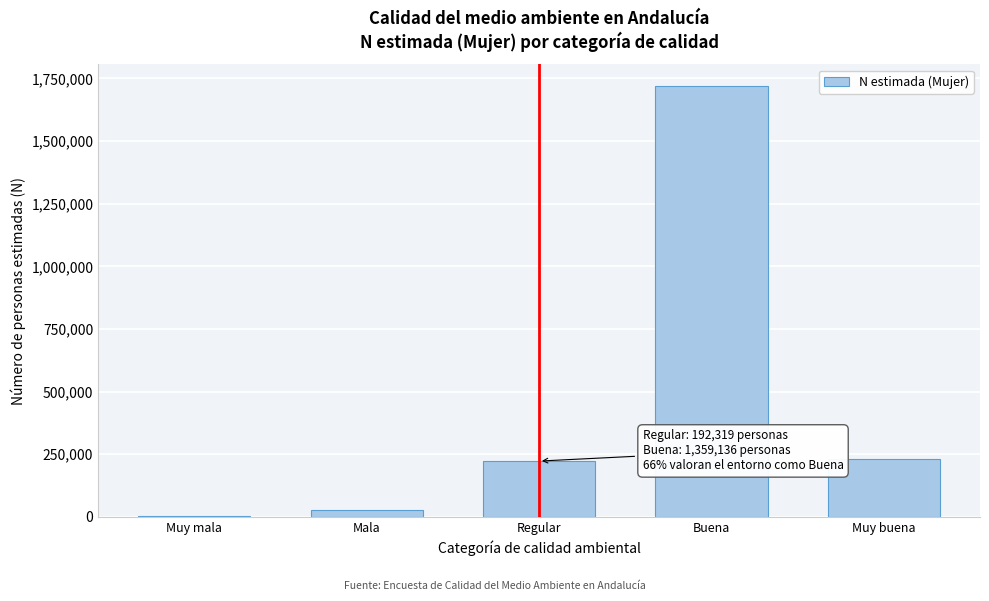

Which has a higher value, Buena or Mala?

Buena